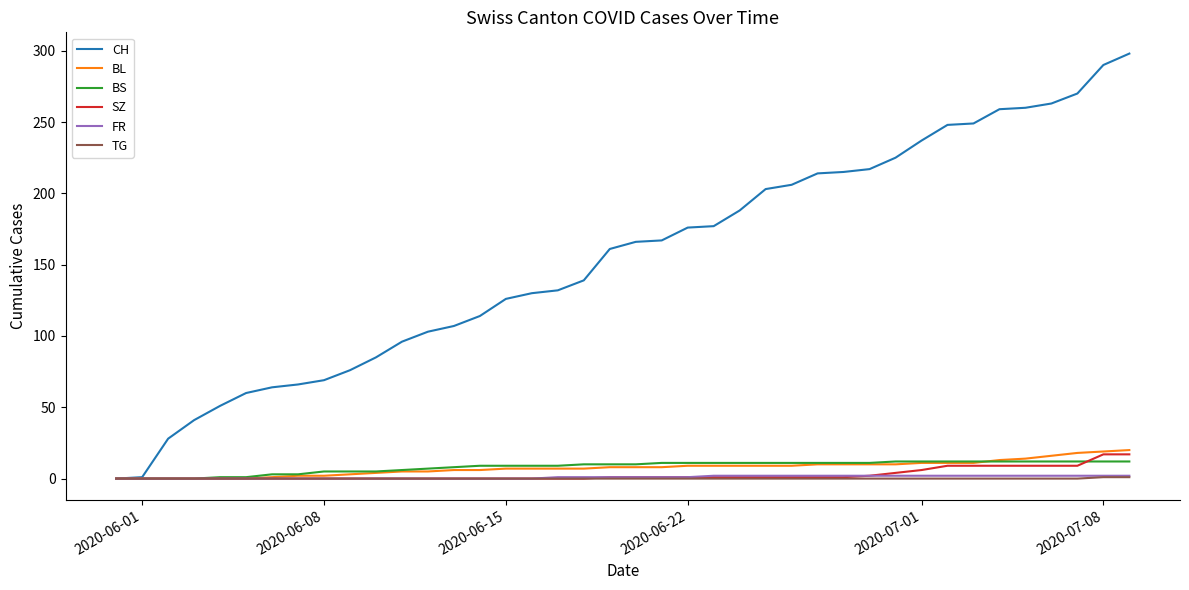

What is the greatest value displayed?

298